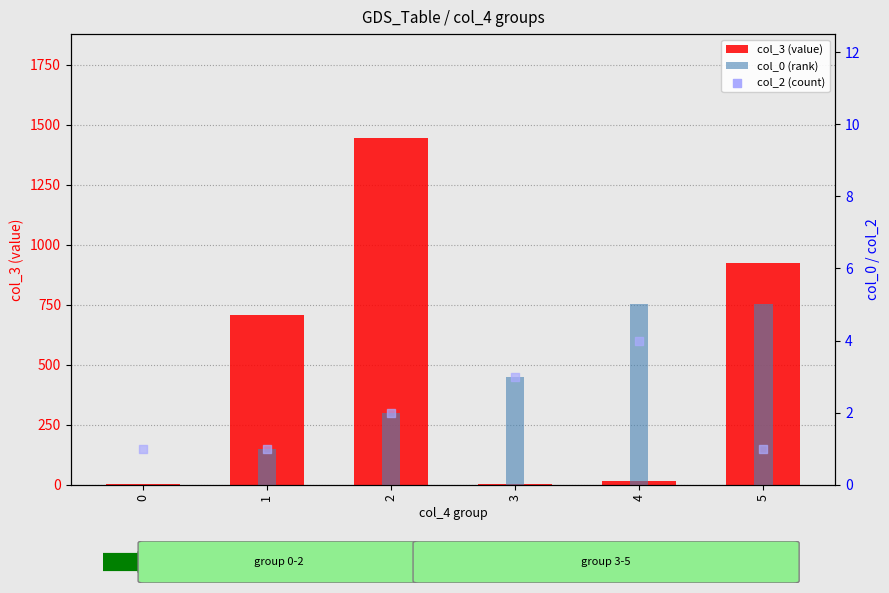

Which series has the largest total across all categories?

col_3 (value)